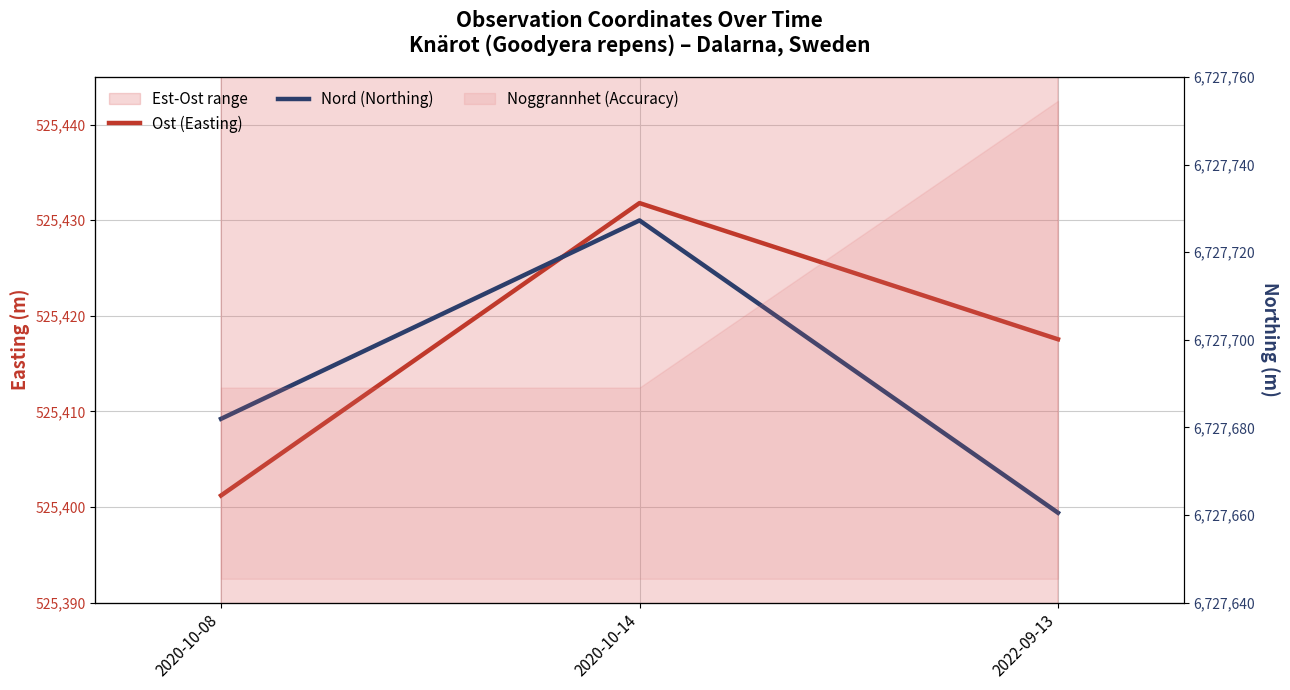

What is the label of the 2nd point from the left?

2020-10-14